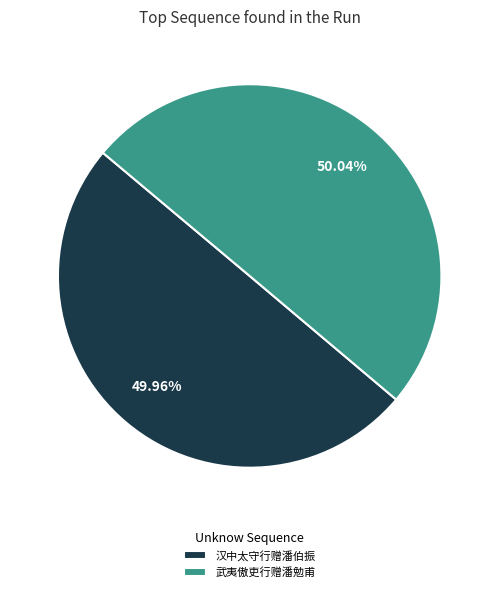

What percentage do 武夷傲吏行赠潘勉甫 and 汉中太守行赠潘伯振 together represent?

100.0%